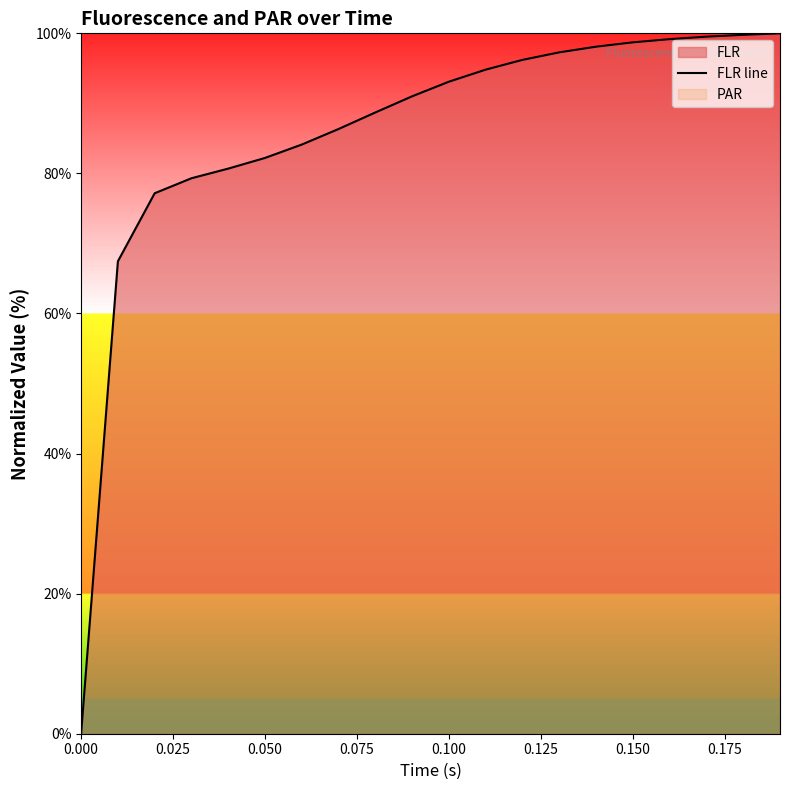

Count the number of categories in the chart.

20